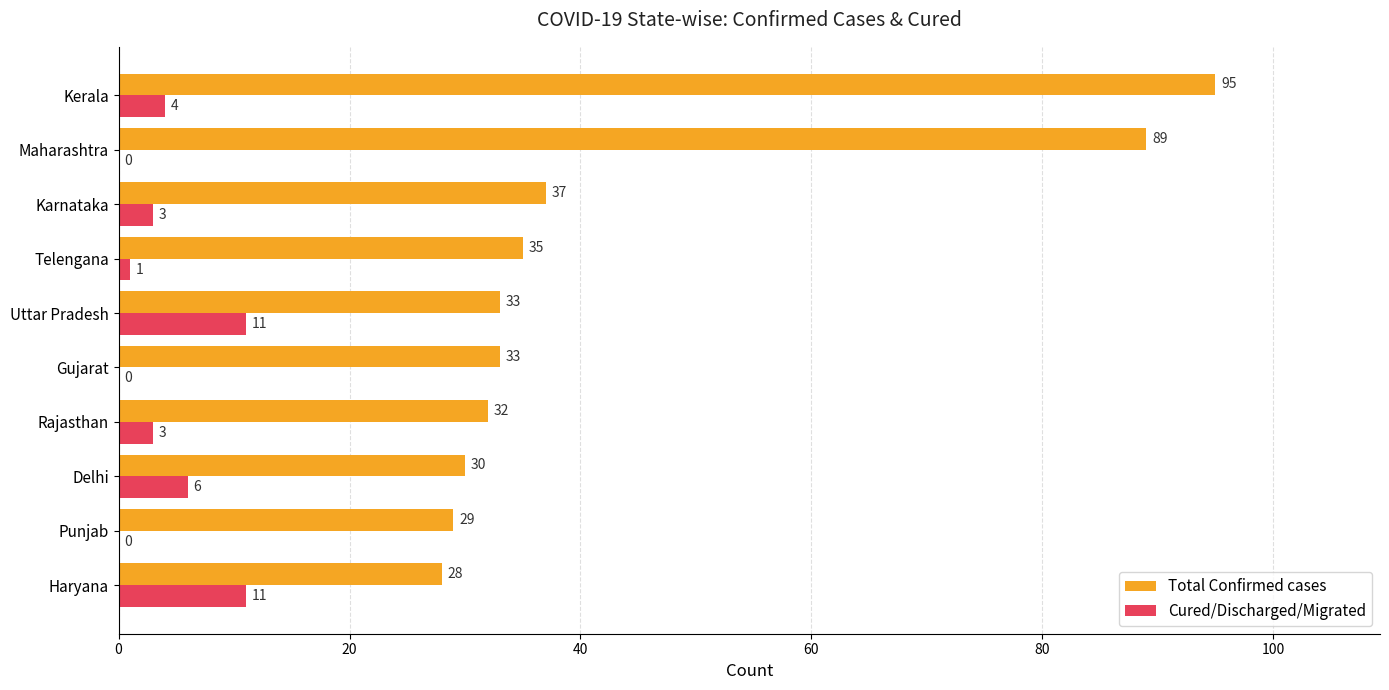

Where is Cured/Discharged/Migrated nearest to the value 5?

Kerala